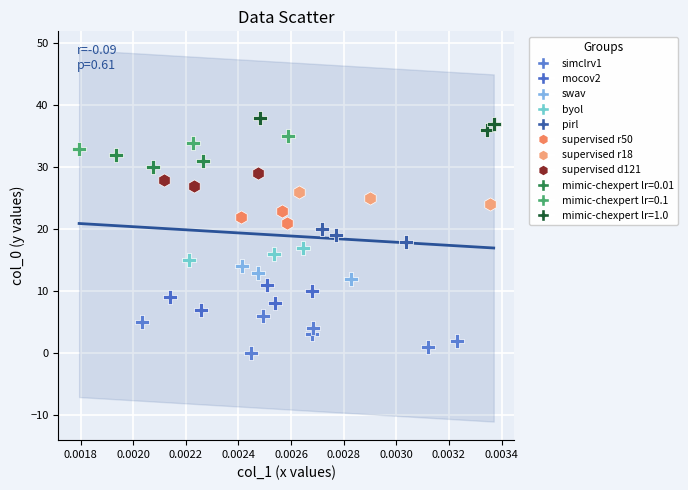

Which series reaches the maximum Y coordinate?

mimic-chexpert lr=1.0